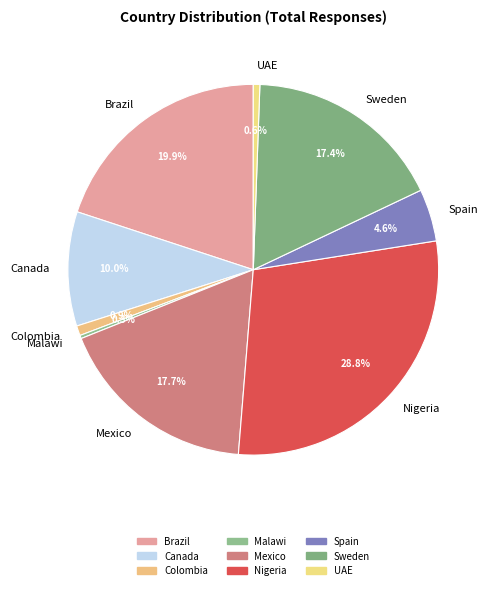

What portion of the pie excludes Brazil?

80.1%